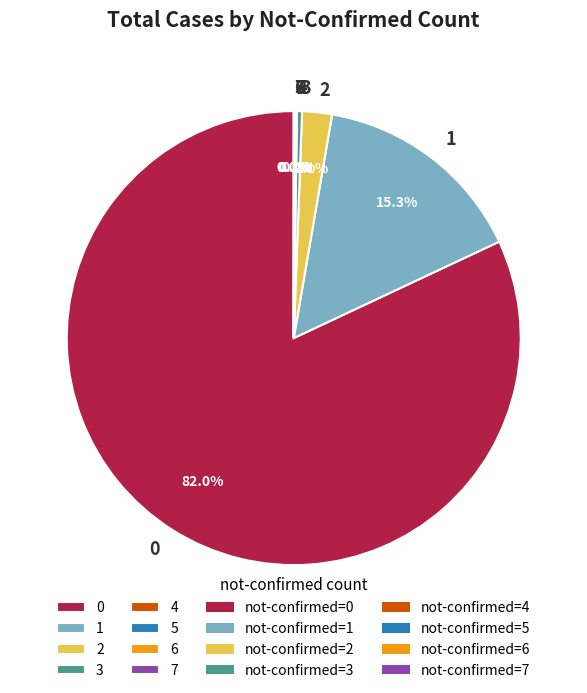

Is 3 the majority of the pie?

No